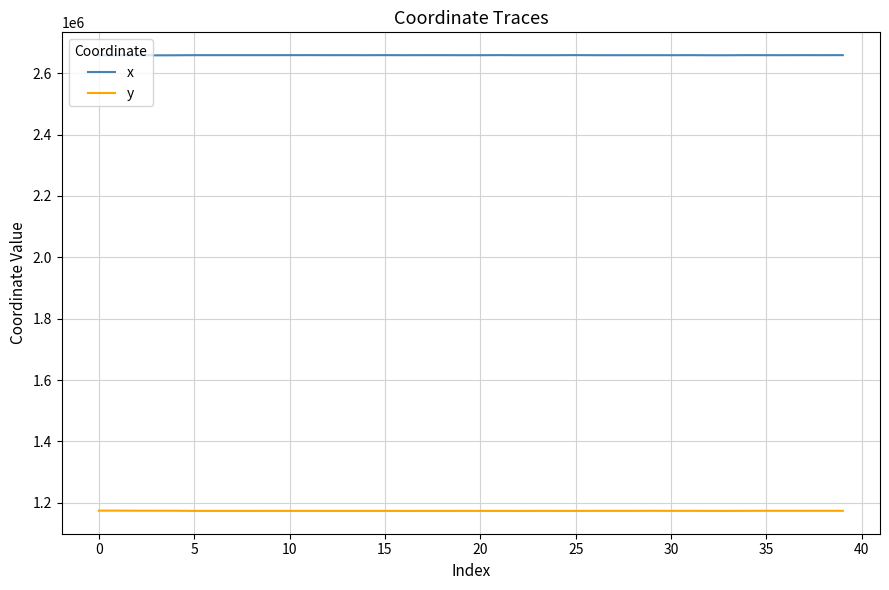

What is the highest value of the y series?

1174617.8